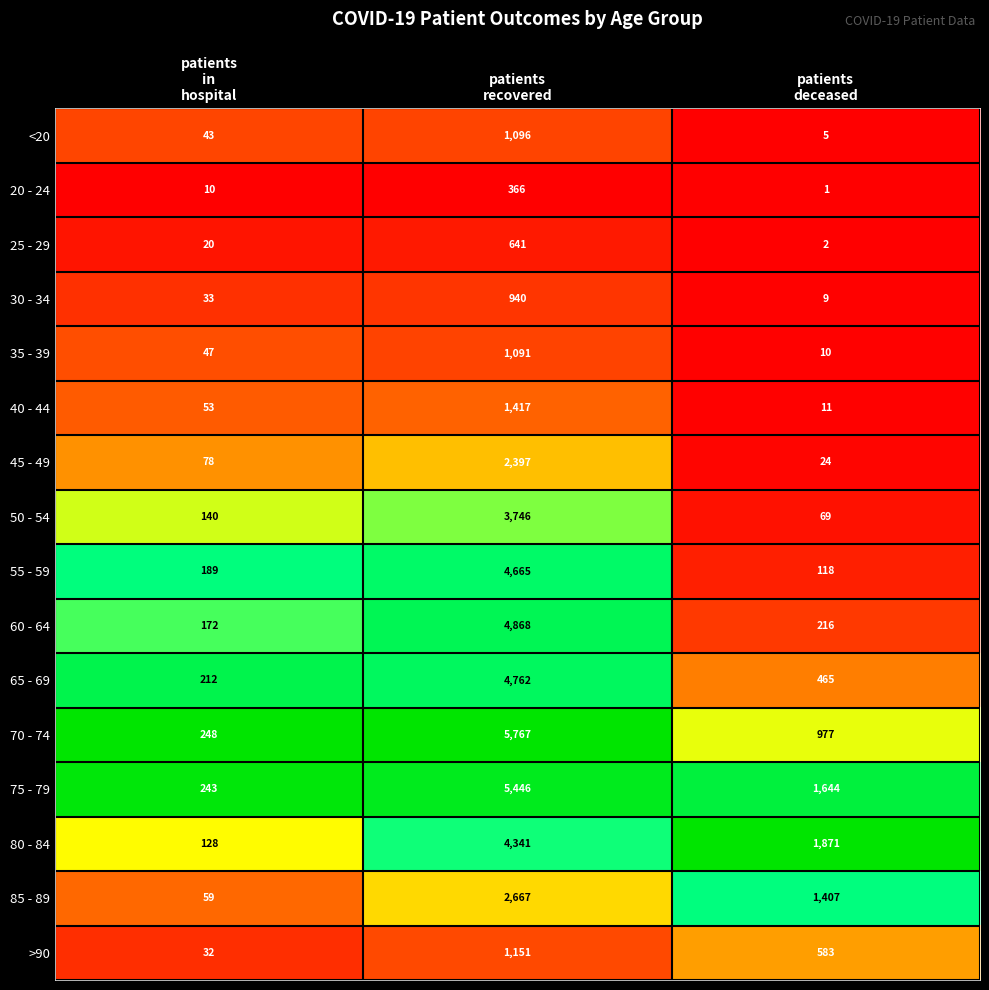

What is the total value across all series at patients
in
hospital?

1707